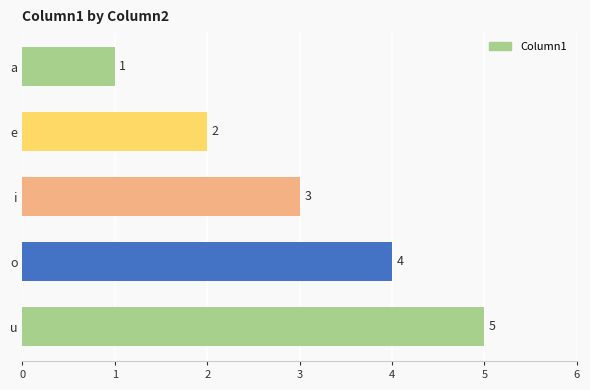

Read the value at i.

3